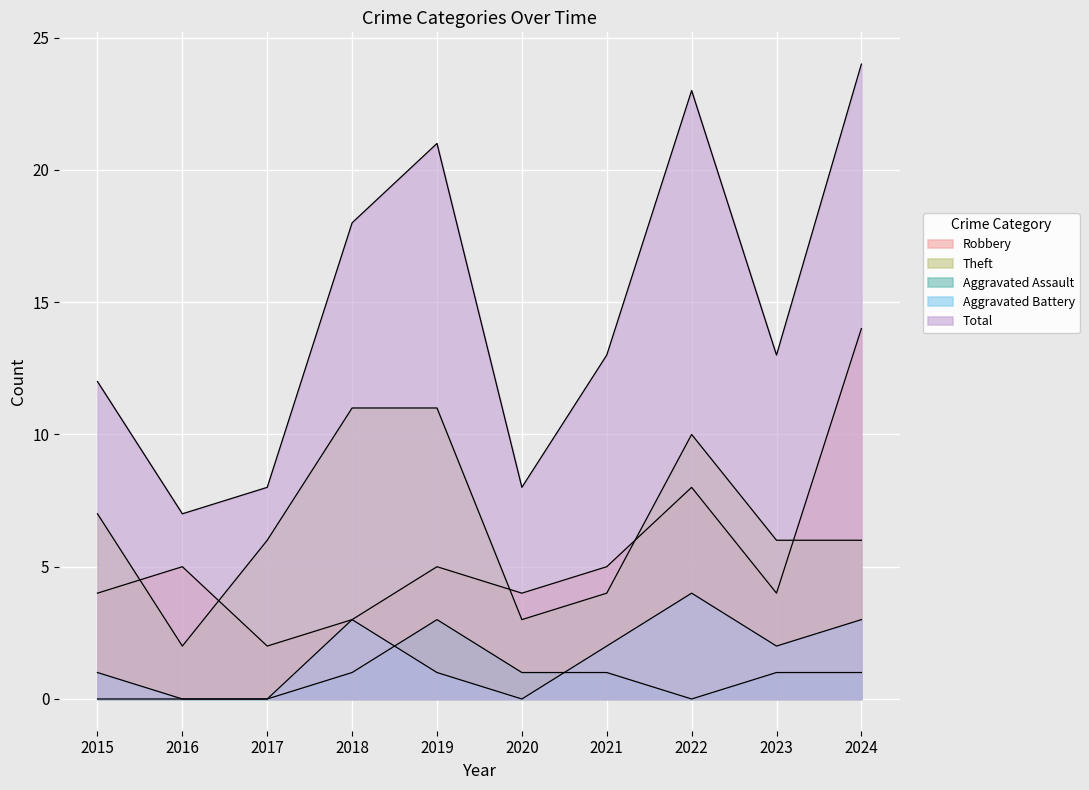

True or false: Total and Aggravated Assault cross at least once.

False